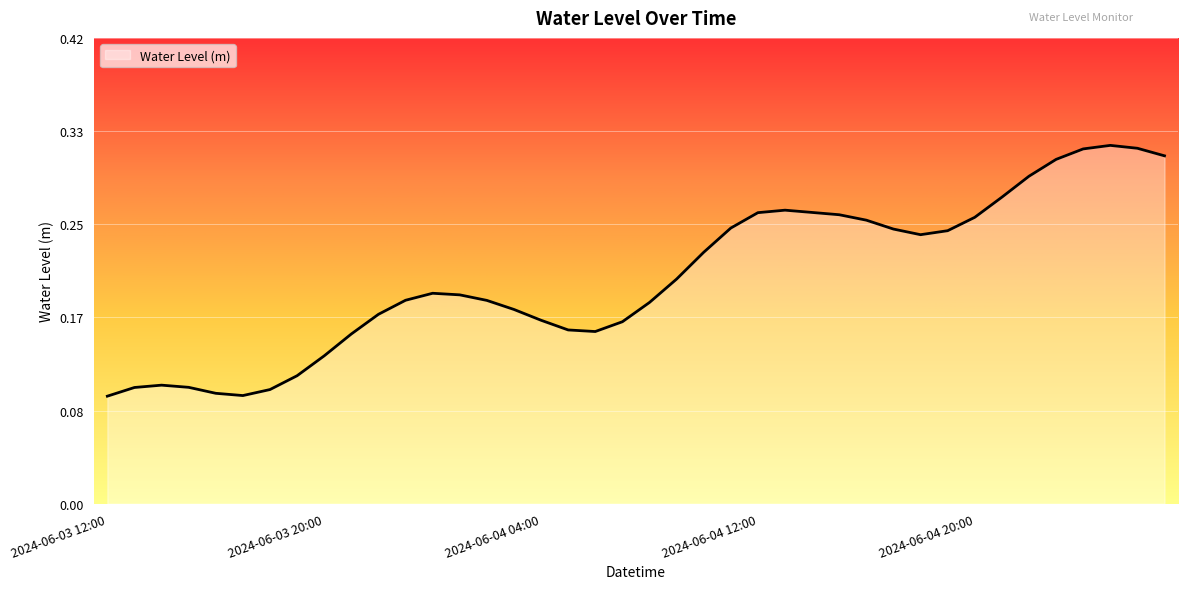

Does the chart display data point markers on the line(s)?

No